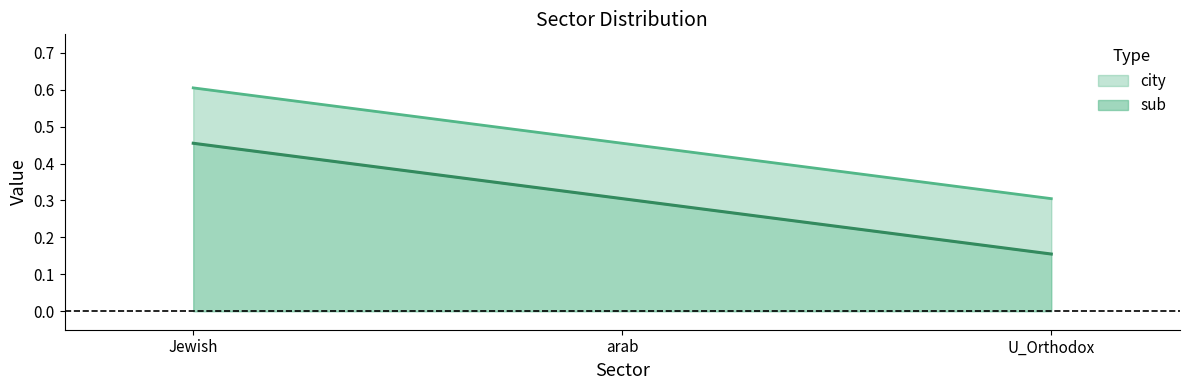

Which series has the largest range (max minus min)?

sub